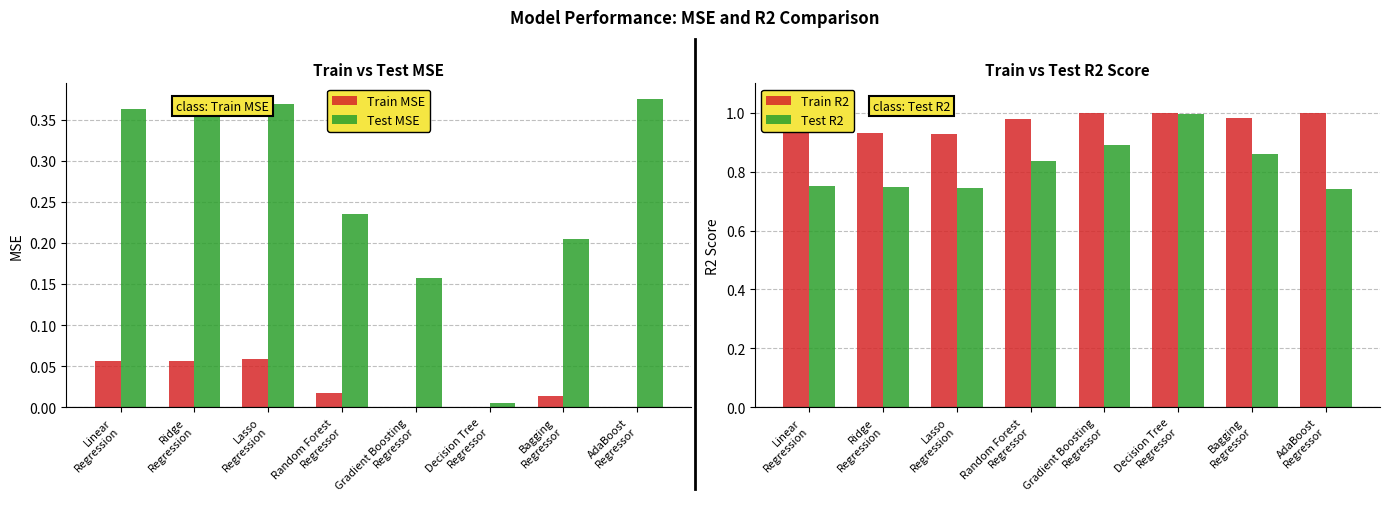

What is the sum of the Train MSE values at Random Forest
Regressor and Lasso
Regression?

0.1